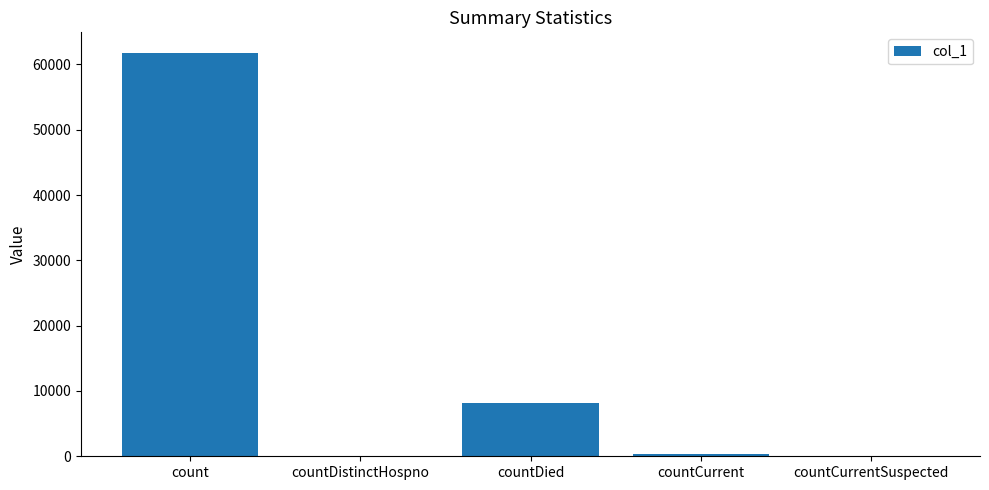

At which label does the data first exceed 361?

count